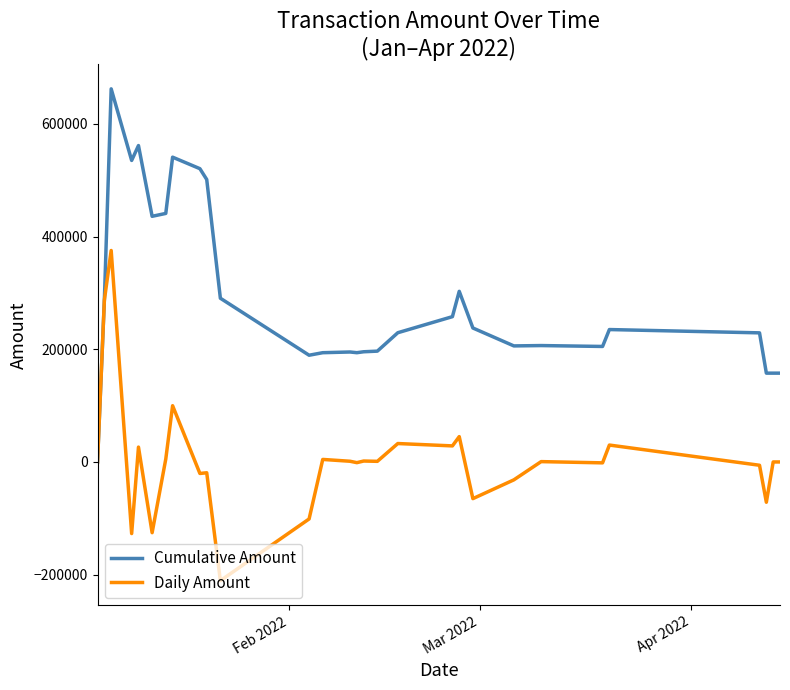

Which series has the largest total across all categories?

Cumulative Amount